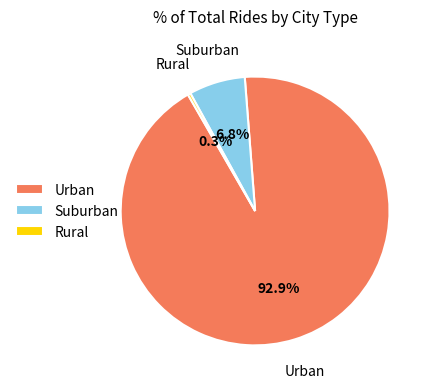

Is the sum of Urban and Rural greater than half?

Yes